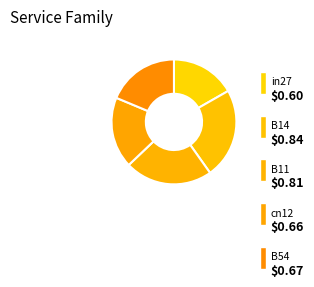

To the nearest percent, what is the difference between the largest and smallest slice percentages?

7%